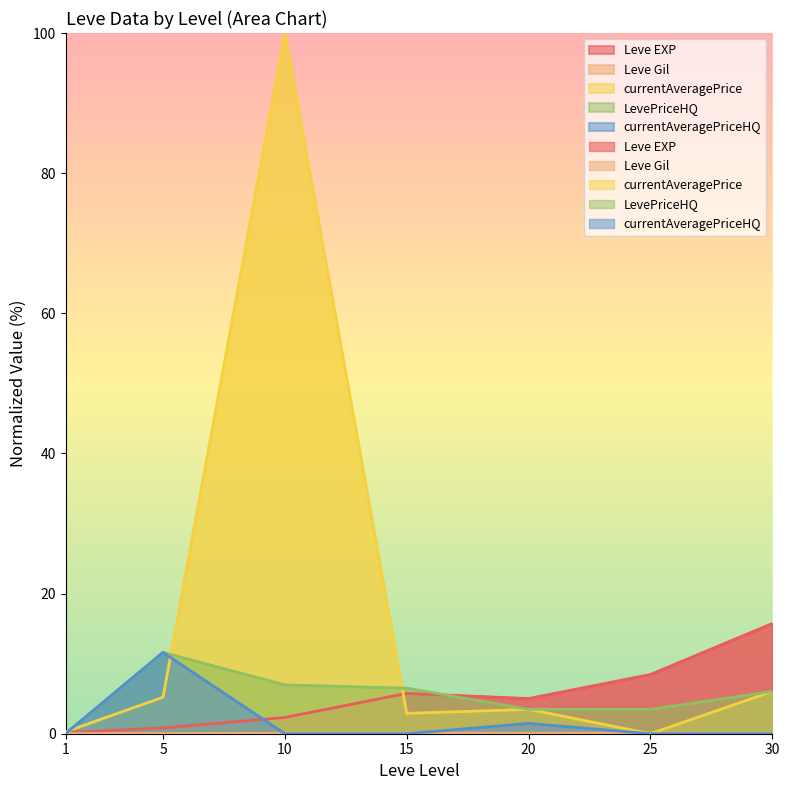

Between 30 and 1, which is larger?

30